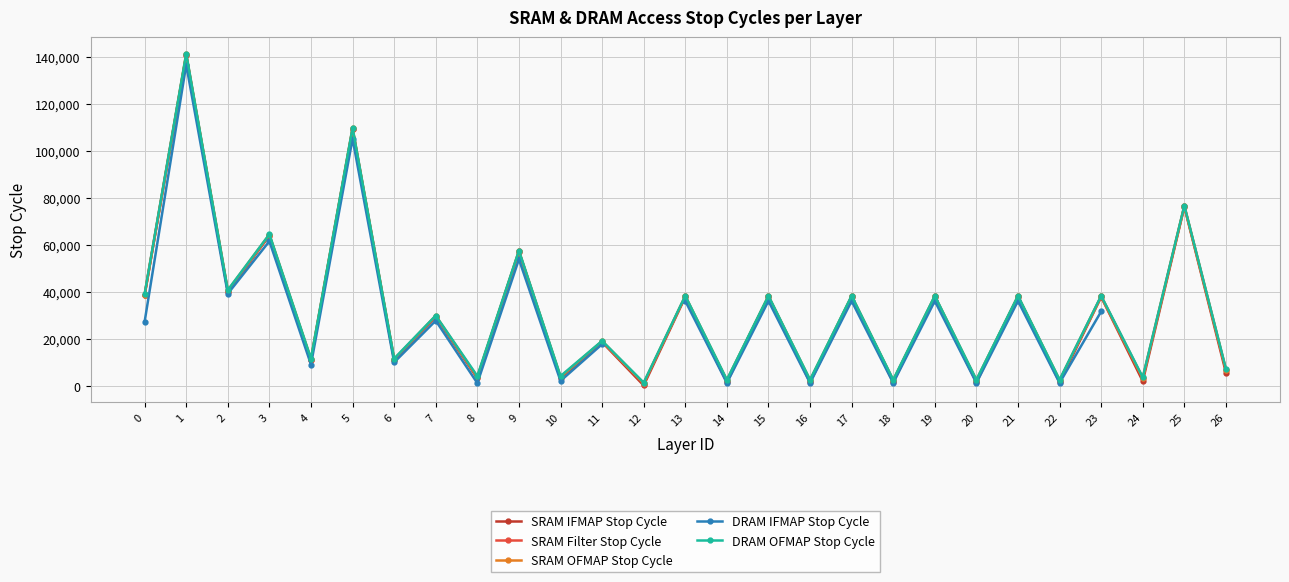

What is the value of the SRAM Filter Stop Cycle point at the 13th from the left?

1023